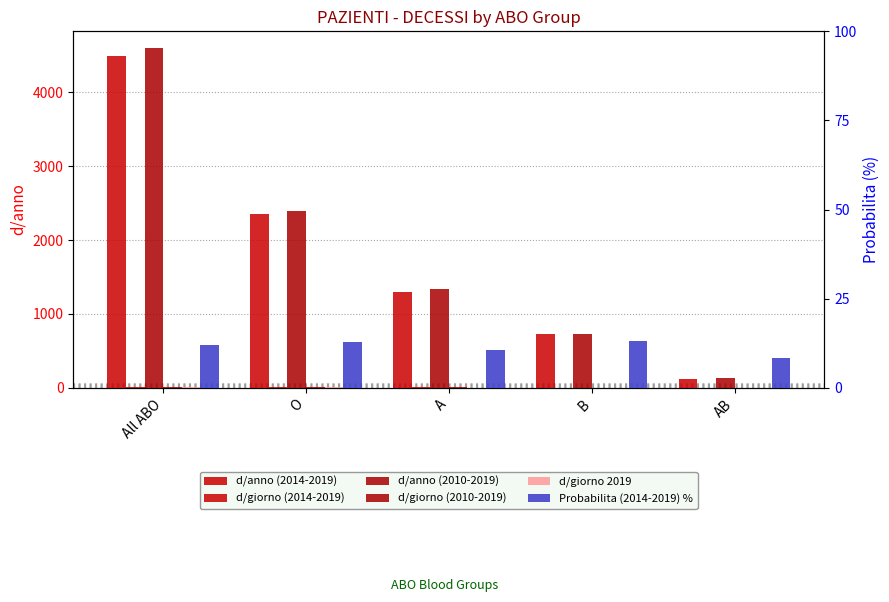

True or false: Probabilita (2014-2019) % has a value of 13.0 at B.

True